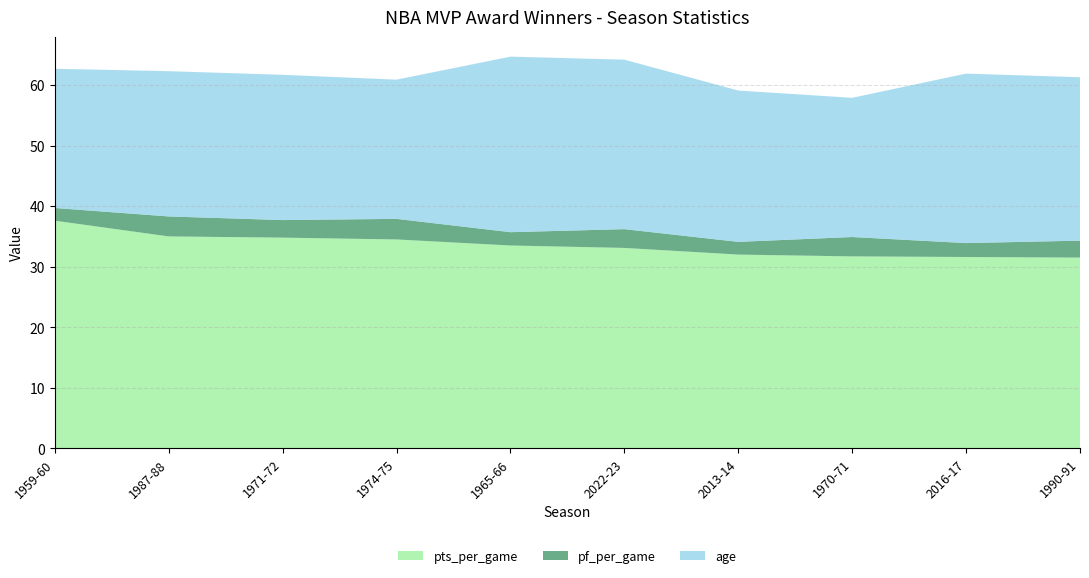

Reading left to right, list all the values displayed in this chart.

pts_per_game: 1959-60=37.6	1987-88=35.0	1971-72=34.8	1974-75=34.5	1965-66=33.5	2022-23=33.1	2013-14=32.0	1970-71=31.7	2016-17=31.6	1990-91=31.5
pf_per_game: 1959-60=2.1	1987-88=3.3	1971-72=2.9	1974-75=3.4	1965-66=2.2	2022-23=3.1	2013-14=2.1	1970-71=3.2	2016-17=2.3	1990-91=2.8
age: 1959-60=23.0	1987-88=24.0	1971-72=24.0	1974-75=23.0	1965-66=29.0	2022-23=28.0	2013-14=25.0	1970-71=23.0	2016-17=28.0	1990-91=27.0